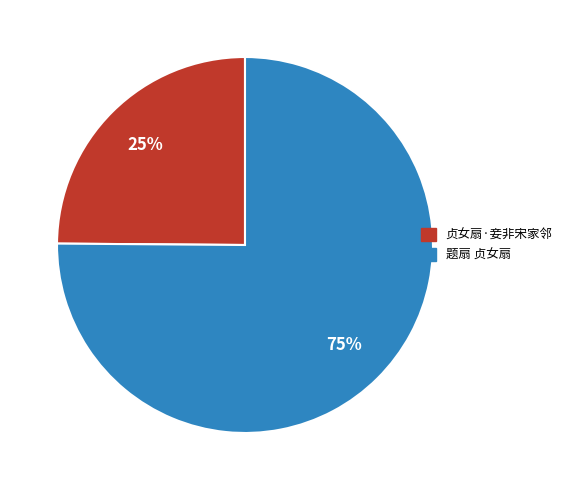

Combined, do 贞女扇·妾非宋家邻 and 题扇 贞女扇 account for over 50%?

Yes